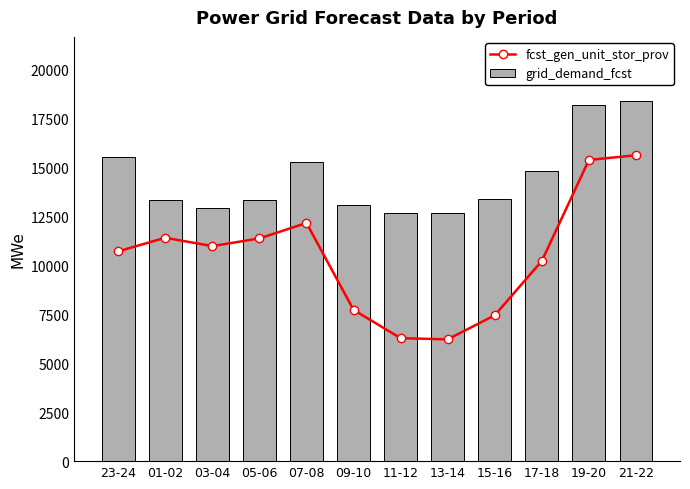

At which category is the sum across all series the highest?

21-22